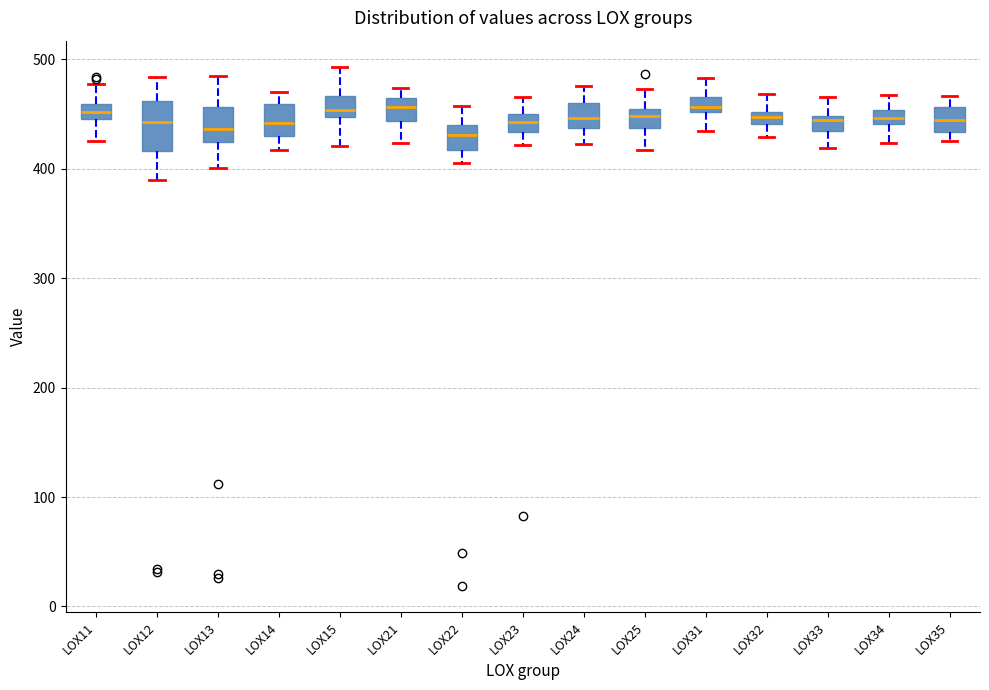

Where does the median line of the box for LOX31 sit on the y-axis? The values are not printed on the chart, so give them approximately, as read against the axis.

460